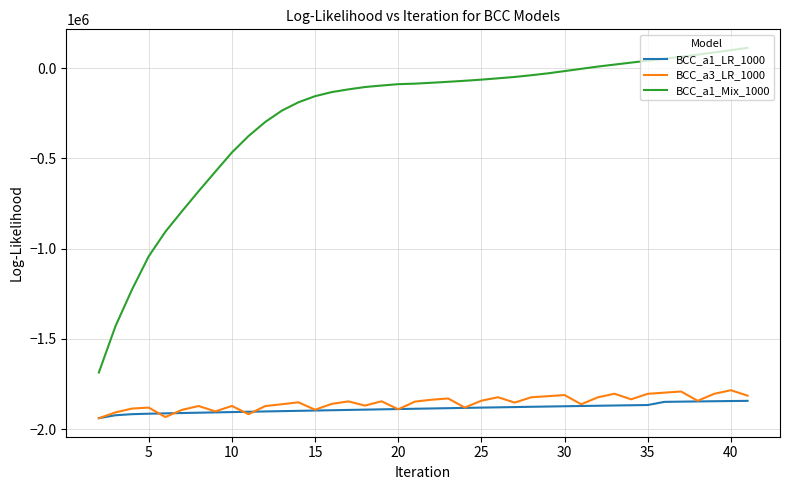

True or false: BCC_a3_LR_1000 and BCC_a1_Mix_1000 intersect in this chart.

False